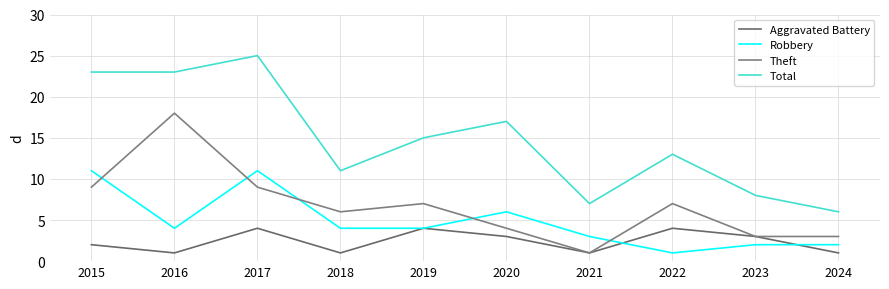

What are all the series names shown in the legend?

Aggravated Battery, Robbery, Theft, Total